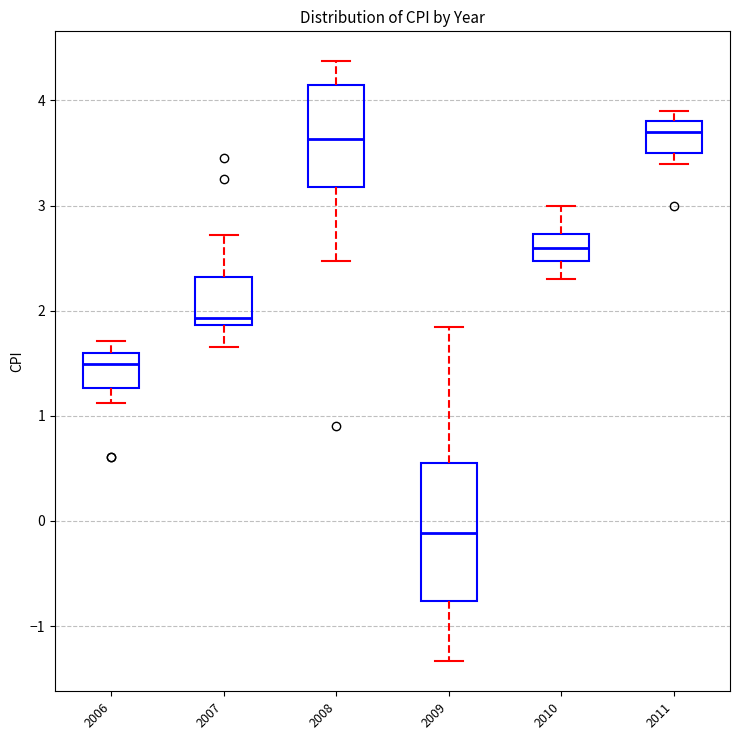

Reading left to right, read every box against the y-axis: the position of its median line, the range the box covers, and the ends of its whiskers. The values are not printed on the chart, so give them approximately, as read against the axis.

2006: median 1.5, box 1.3 to 1.6, whiskers 1.1 to 1.7
2007: median 1.9 (just above the box's lower edge), box 1.9 to 2.3, whiskers 1.7 to 2.7
2008: median 3.6, box 3.2 to 4.1, whiskers 2.5 to 4.4
2009: median -0.1, box -0.8 to 0.6, whiskers -1.3 to 1.8
2010: median 2.6, box 2.5 to 2.7, whiskers 2.3 to 3.0
2011: median 3.7, box 3.5 to 3.8, whiskers 3.4 to 3.9